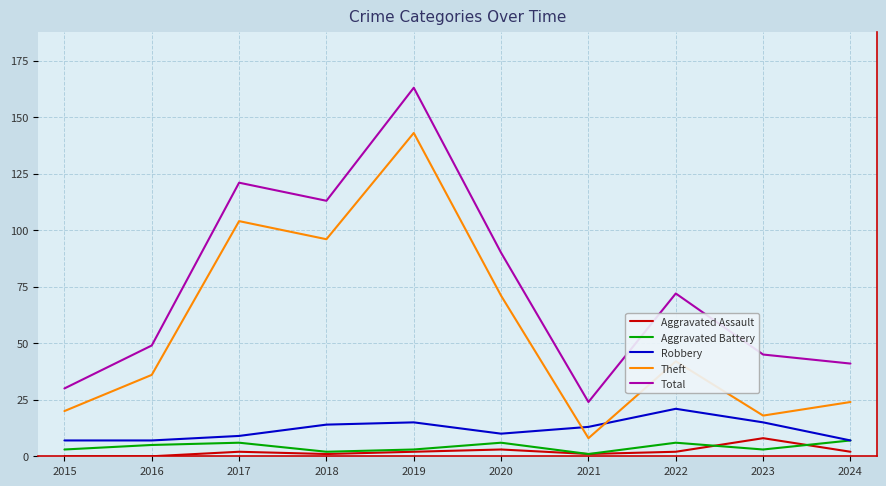

Which series has the largest total across all categories?

Total